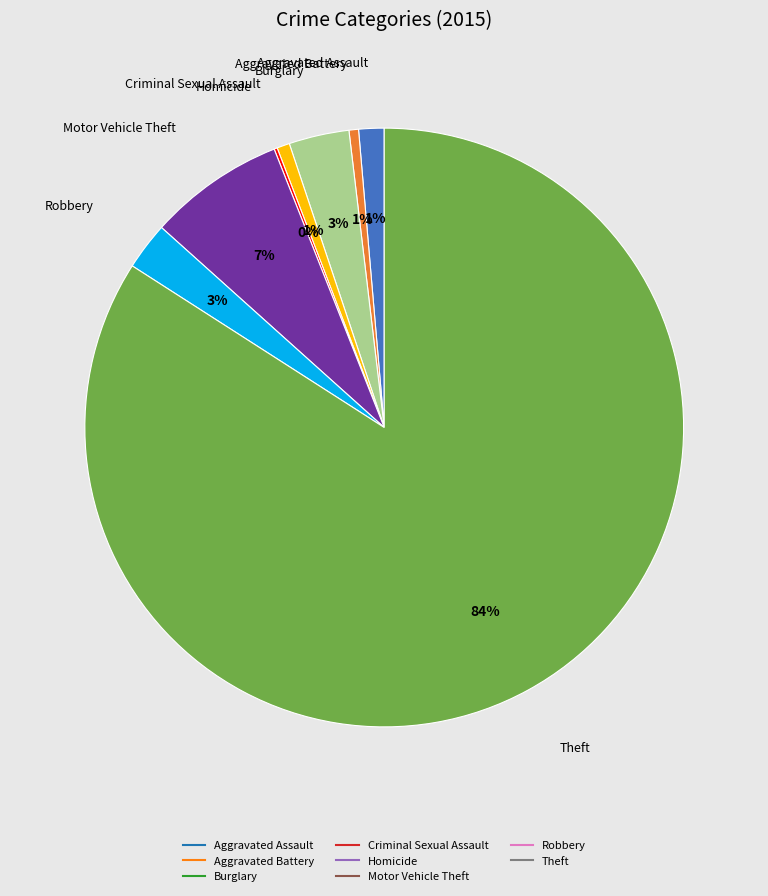

Is there any slice that represents more than half of the pie?

Yes